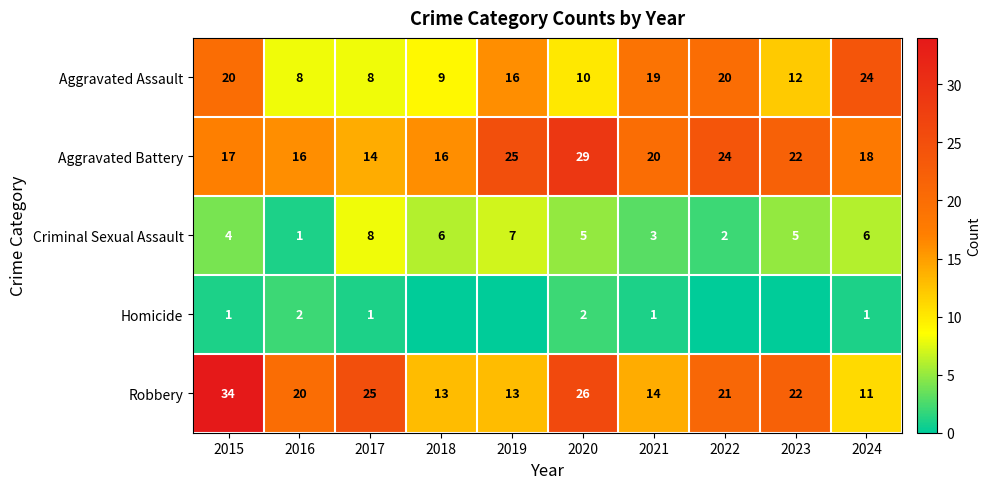

What is the approximate value of Aggravated Battery at 2015, to the nearest 10?

20